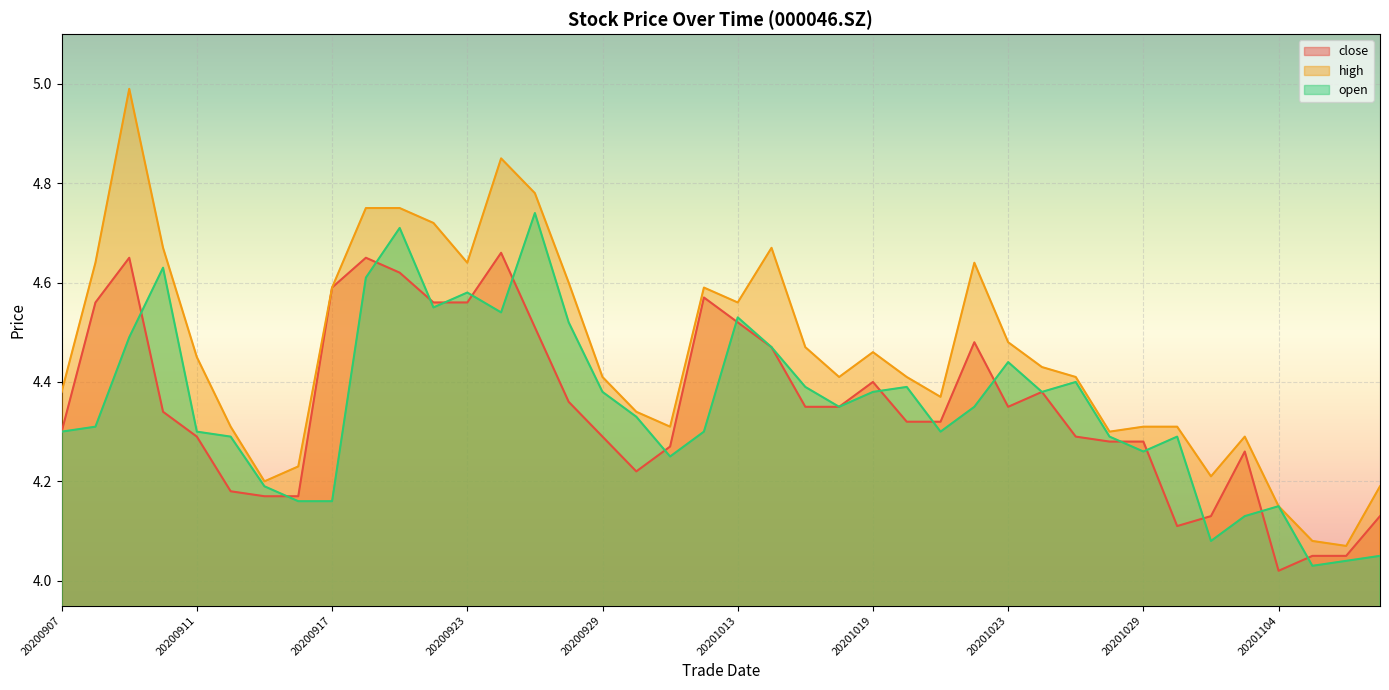

Is it true that close equals 4.3 at 20201021?

True